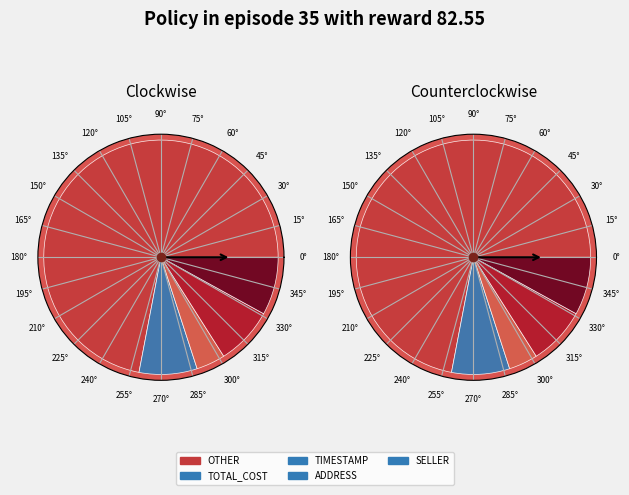

What percentage is the SELLER slice, to the nearest percent?

8%